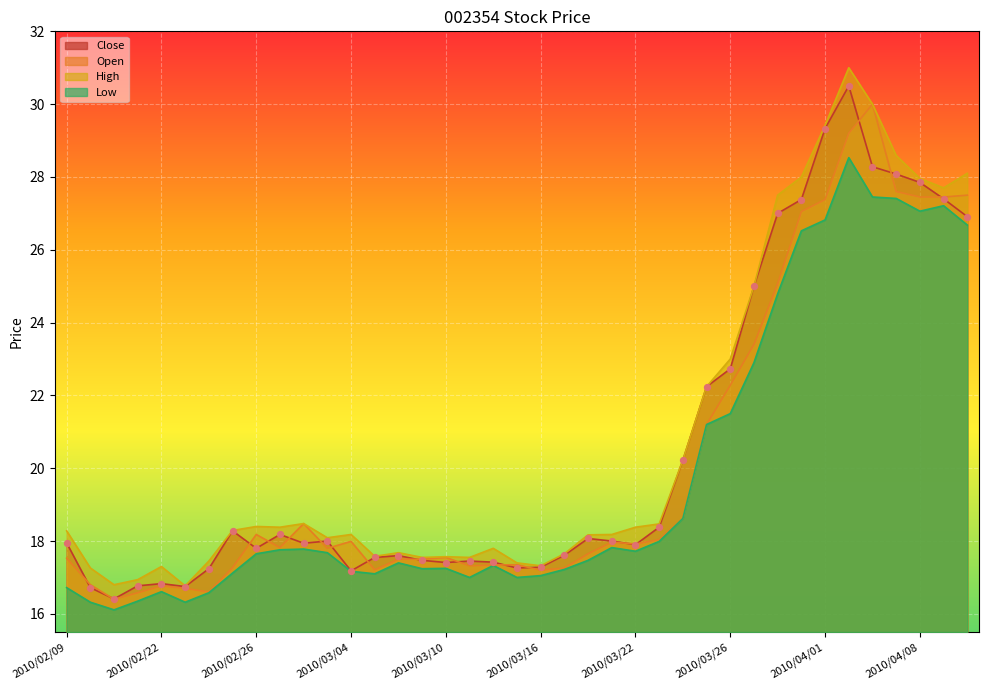

Which series reaches the maximum Y coordinate?

High